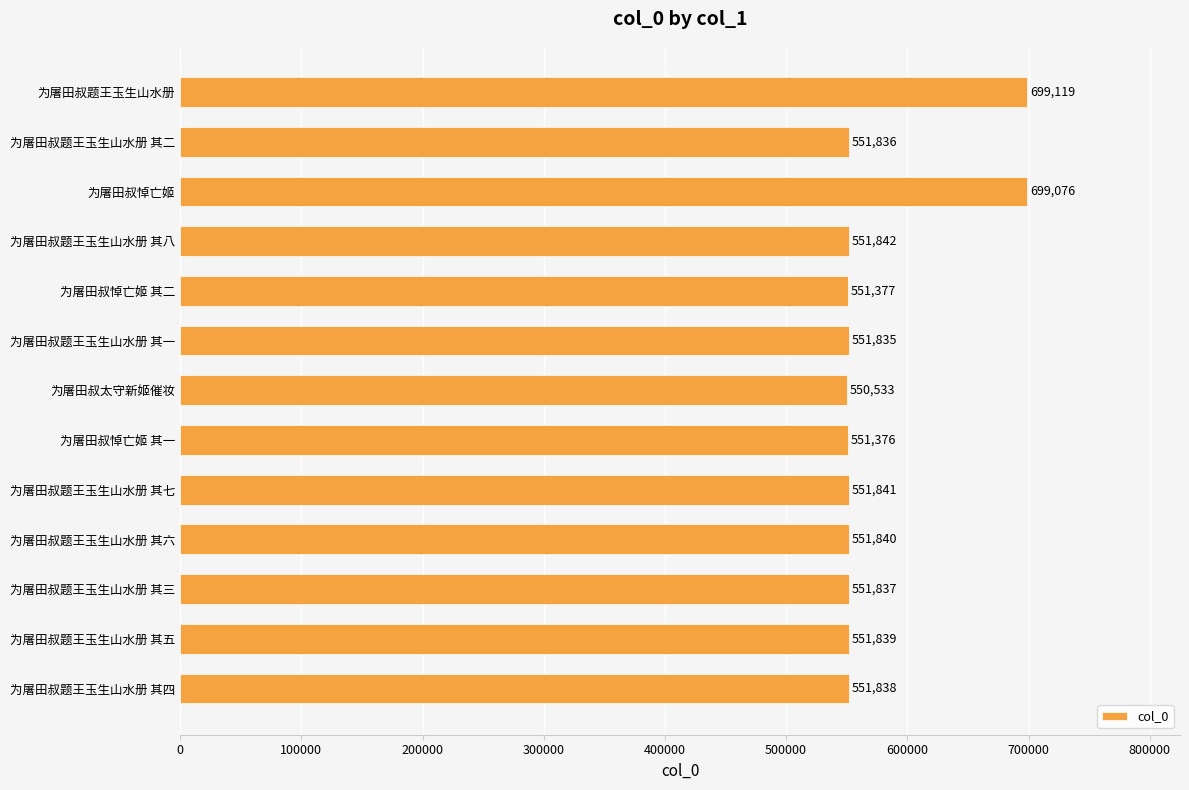

How many distinct data groups are displayed?

1